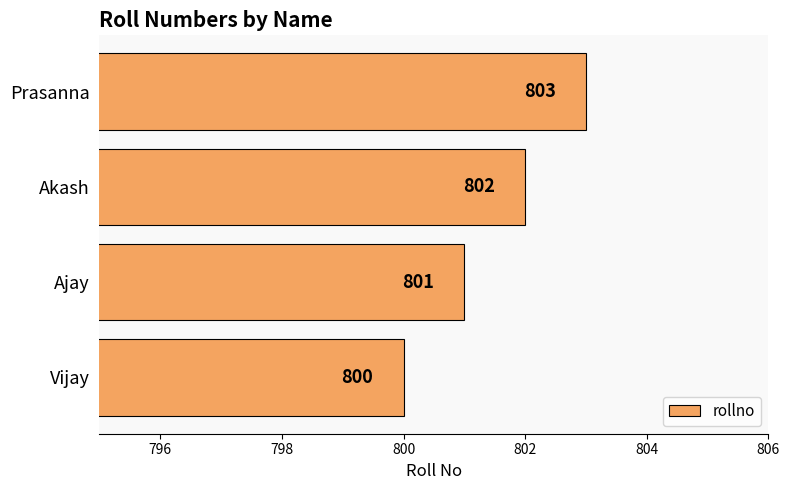

Which category has the highest value across all series?

Prasanna